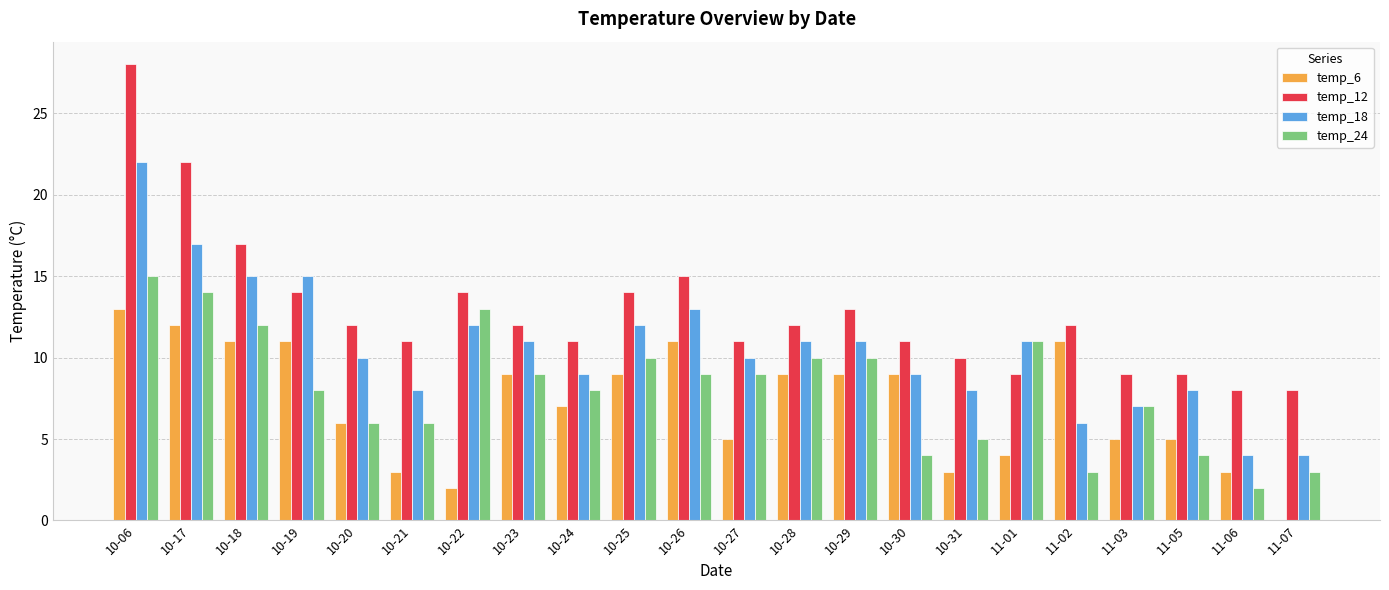

Reading right to left, list all the values displayed in this chart.

temp_6: 11-07=0	11-06=3	11-05=5	11-03=5	11-02=11	11-01=4	10-31=3	10-30=9	10-29=9	10-28=9	10-27=5	10-26=11	10-25=9	10-24=7	10-23=9	10-22=2	10-21=3	10-20=6	10-19=11	10-18=11	10-17=12	10-06=13
temp_12: 11-07=8	11-06=8	11-05=9	11-03=9	11-02=12	11-01=9	10-31=10	10-30=11	10-29=13	10-28=12	10-27=11	10-26=15	10-25=14	10-24=11	10-23=12	10-22=14	10-21=11	10-20=12	10-19=14	10-18=17	10-17=22	10-06=28
temp_18: 11-07=4	11-06=4	11-05=8	11-03=7	11-02=6	11-01=11	10-31=8	10-30=9	10-29=11	10-28=11	10-27=10	10-26=13	10-25=12	10-24=9	10-23=11	10-22=12	10-21=8	10-20=10	10-19=15	10-18=15	10-17=17	10-06=22
temp_24: 11-07=3	11-06=2	11-05=4	11-03=7	11-02=3	11-01=11	10-31=5	10-30=4	10-29=10	10-28=10	10-27=9	10-26=9	10-25=10	10-24=8	10-23=9	10-22=13	10-21=6	10-20=6	10-19=8	10-18=12	10-17=14	10-06=15